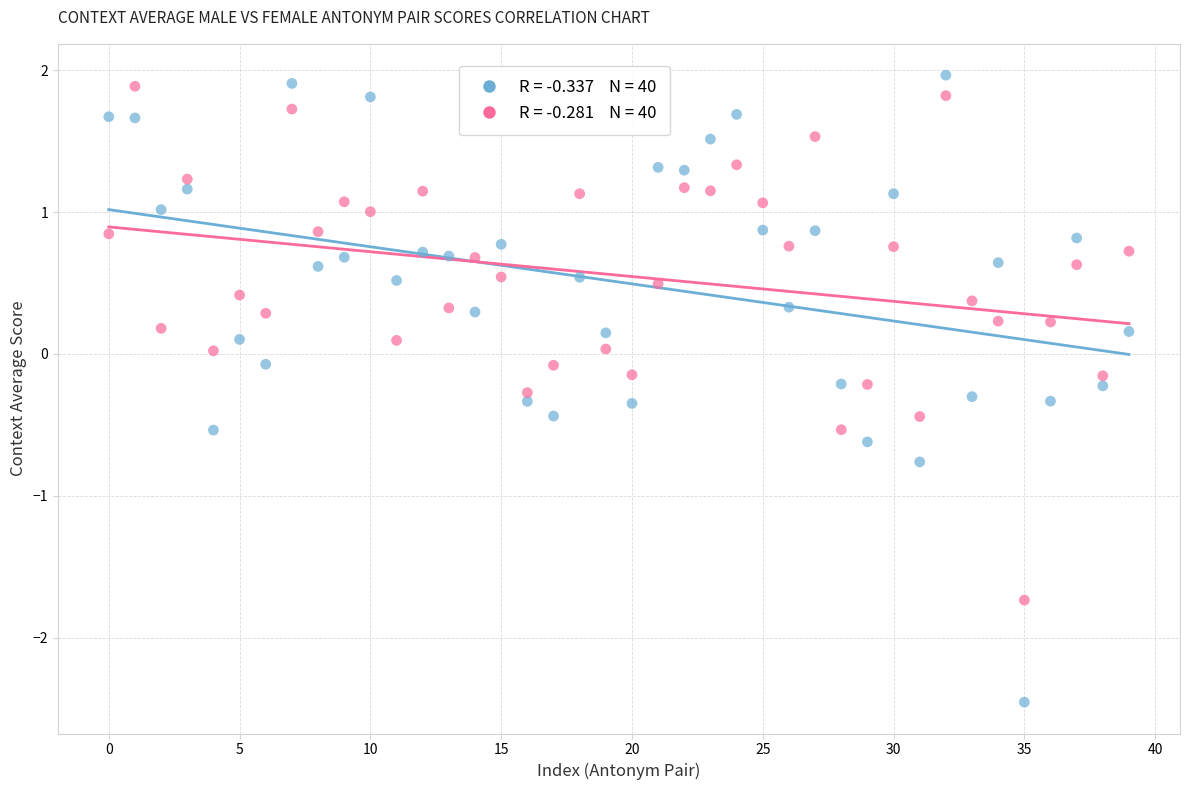

Across all data points, what is the range of Y values (max minus min)?

4.4